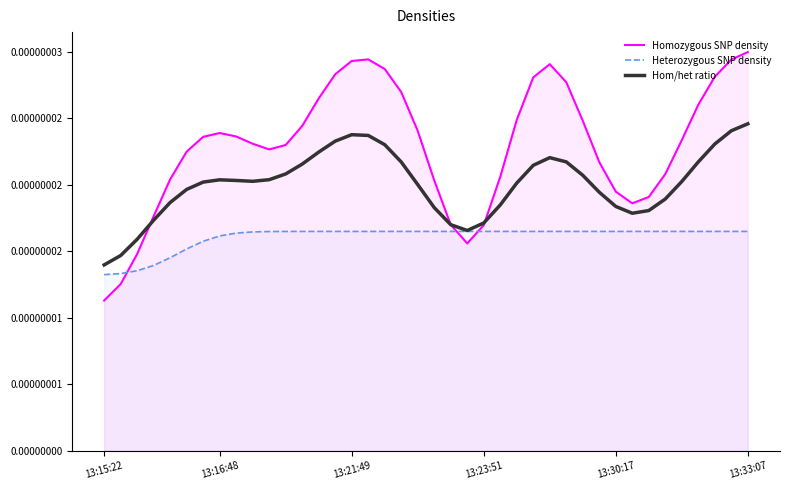

Rank the series at 33 from lowest to highest value.

Heterozygous SNP density, Hom/het ratio, Homozygous SNP density